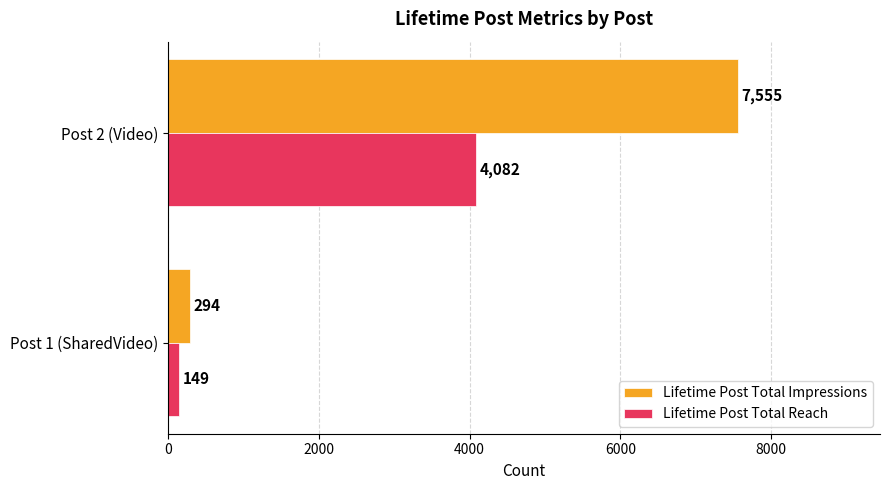

List the series in order of their peak value, highest first.

Lifetime Post Total Impressions, Lifetime Post Total Reach